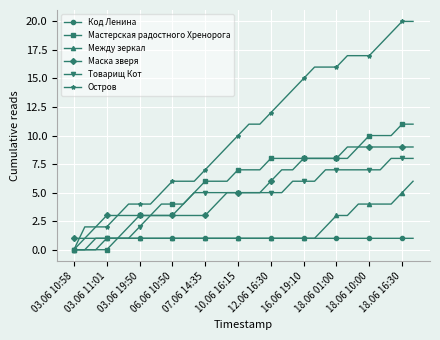

What is the highest value of the Остров series?

20